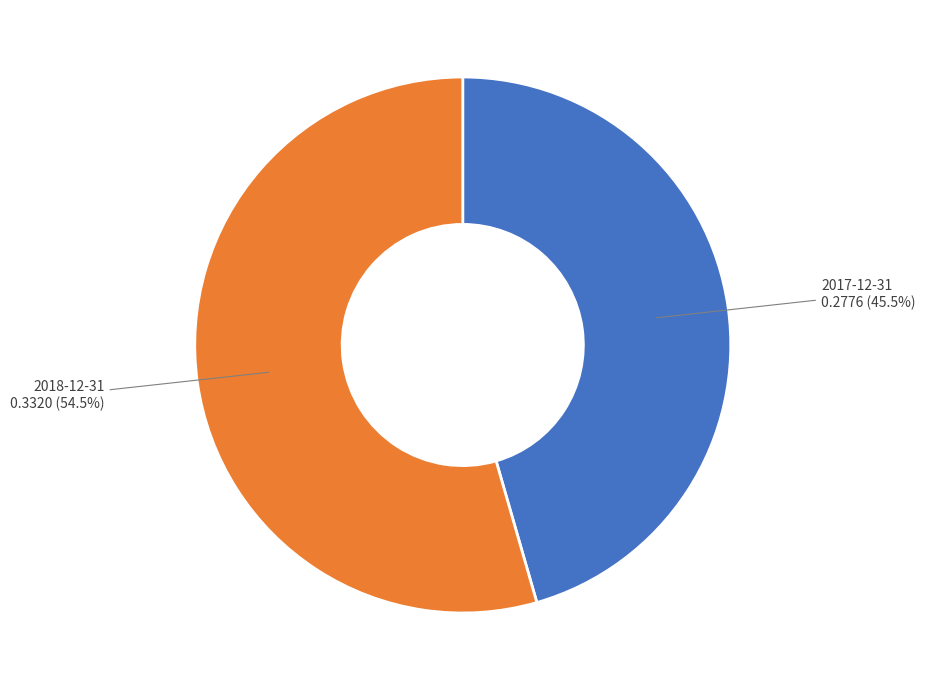

How many slices are in this pie chart?

2